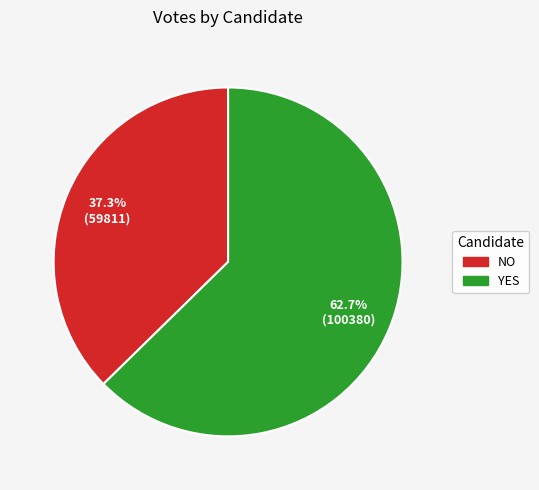

Does any single category account for the majority?

Yes